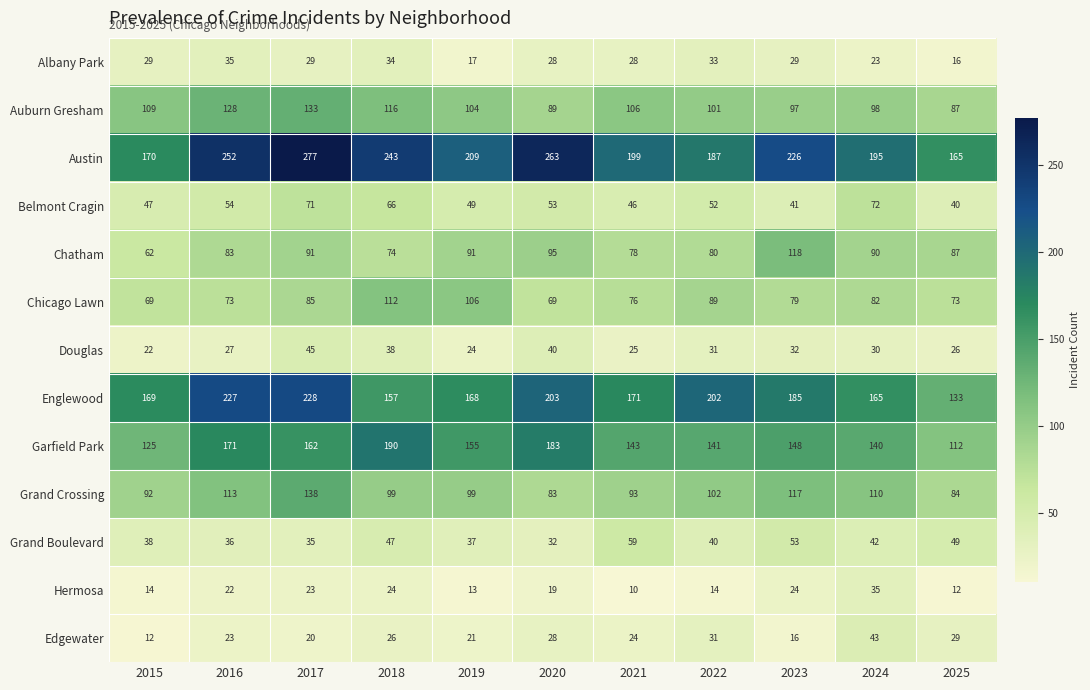

Where is Englewood nearest to the value 180?

2023